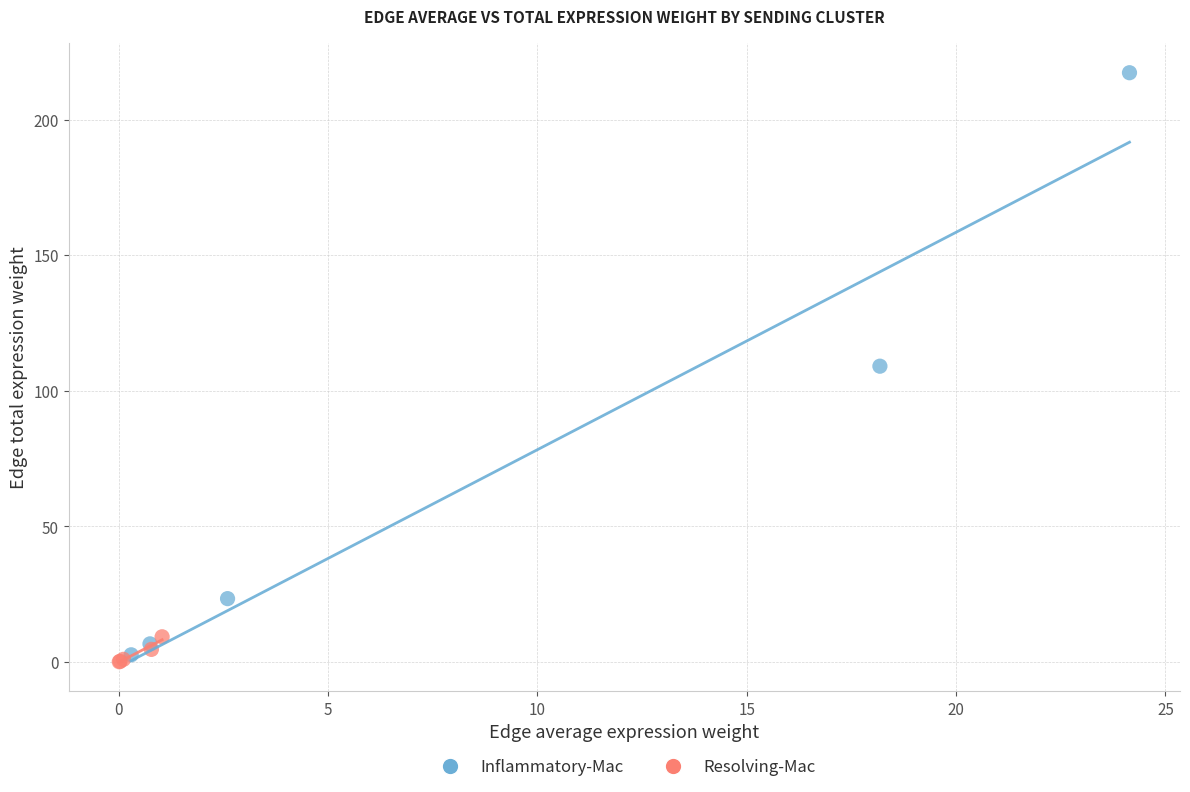

What are all the series names shown in the legend?

Inflammatory-Mac, Resolving-Mac